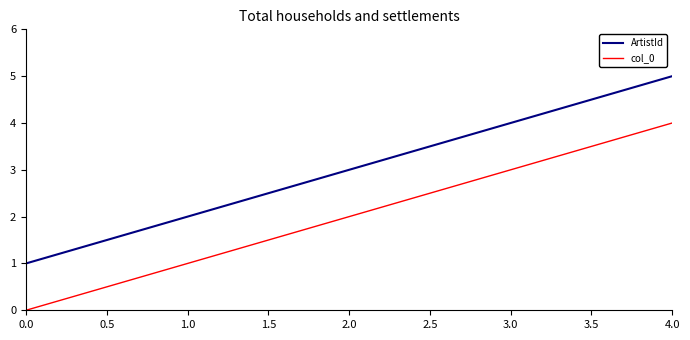

How many lines are shown in the chart?

2